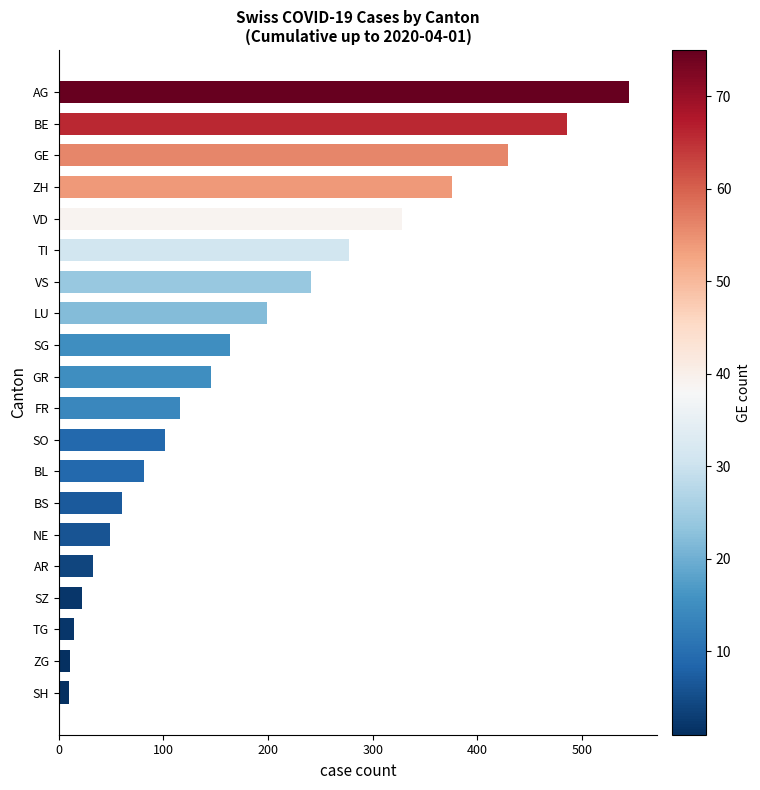

What is the average value?

184